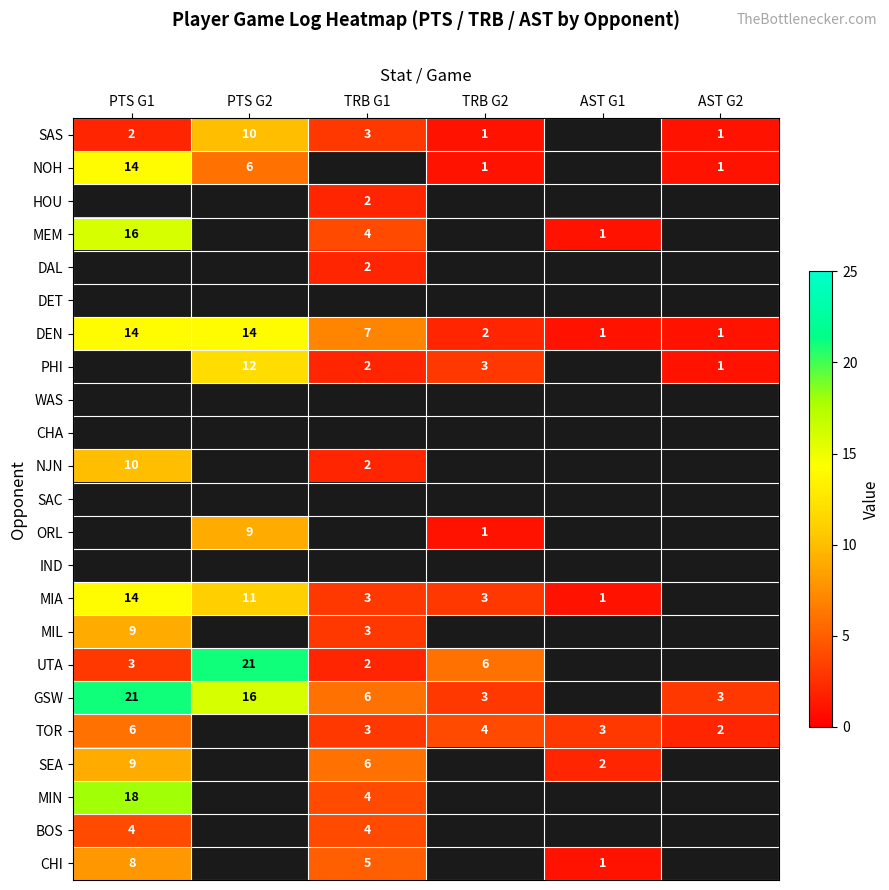

The SAS series shows 10 at PTS G2. True or false?

True